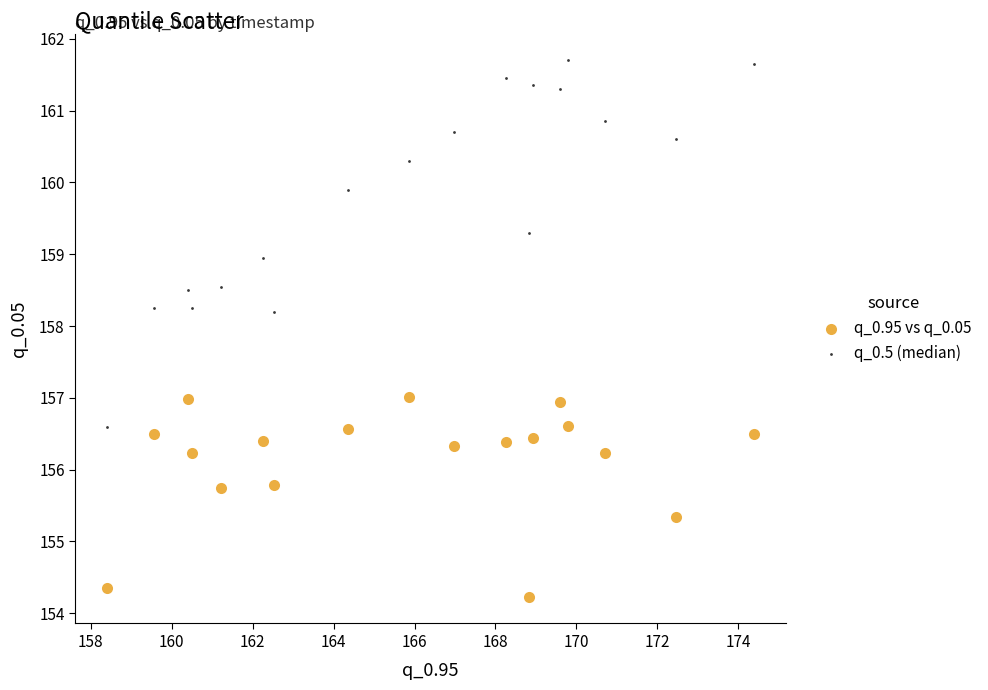

Which series contains the lowest Y value?

q_0.95 vs q_0.05